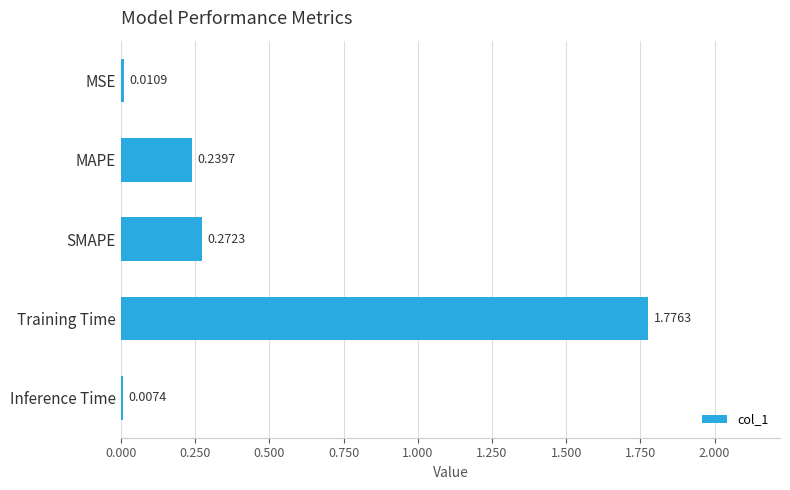

How many data points does each series have?

5